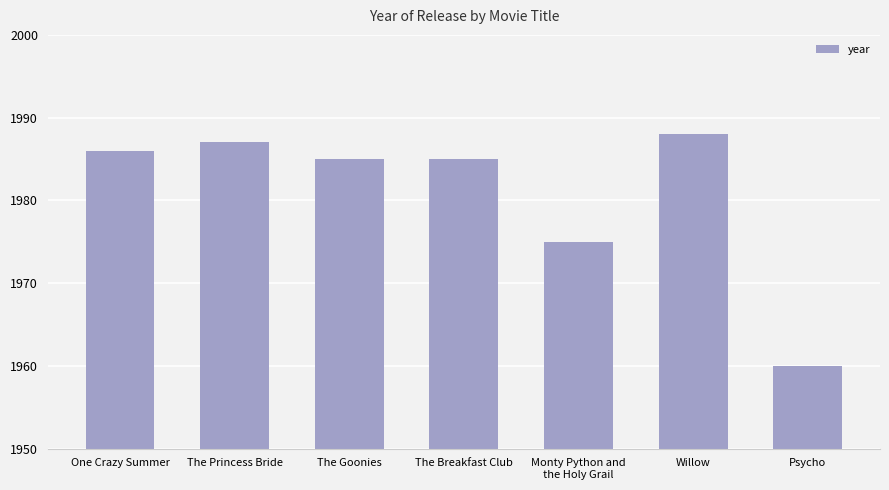

What is the difference between the values at One Crazy Summer and Willow?

2